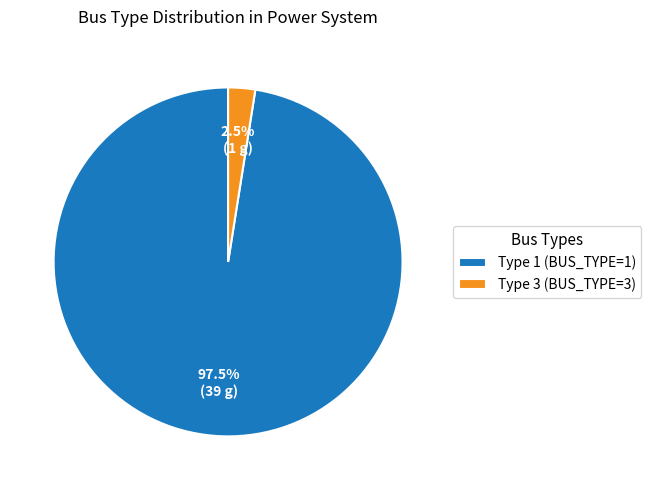

To the nearest percent, what is the average slice percentage?

50%